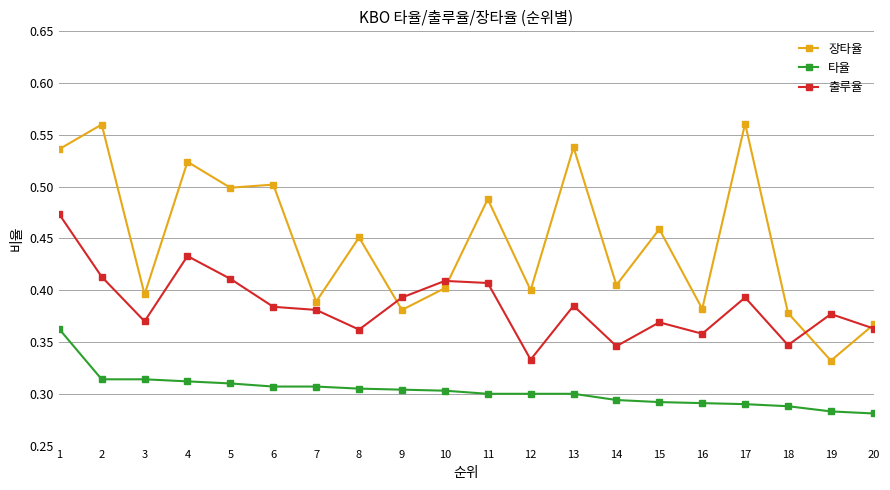

What is the difference between the 장타율 values at 5 and 14?

0.1